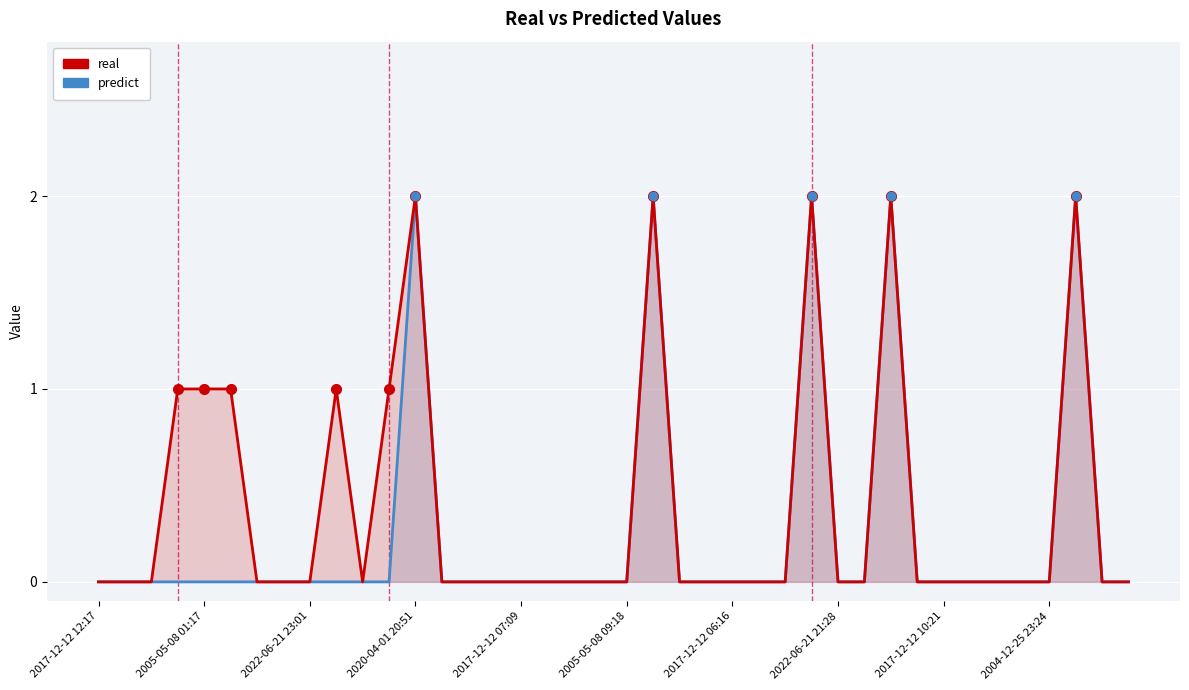

Is the value of real at 2022-06-21 23:01 greater than the value of predict at 2017-12-12 10:21?

No